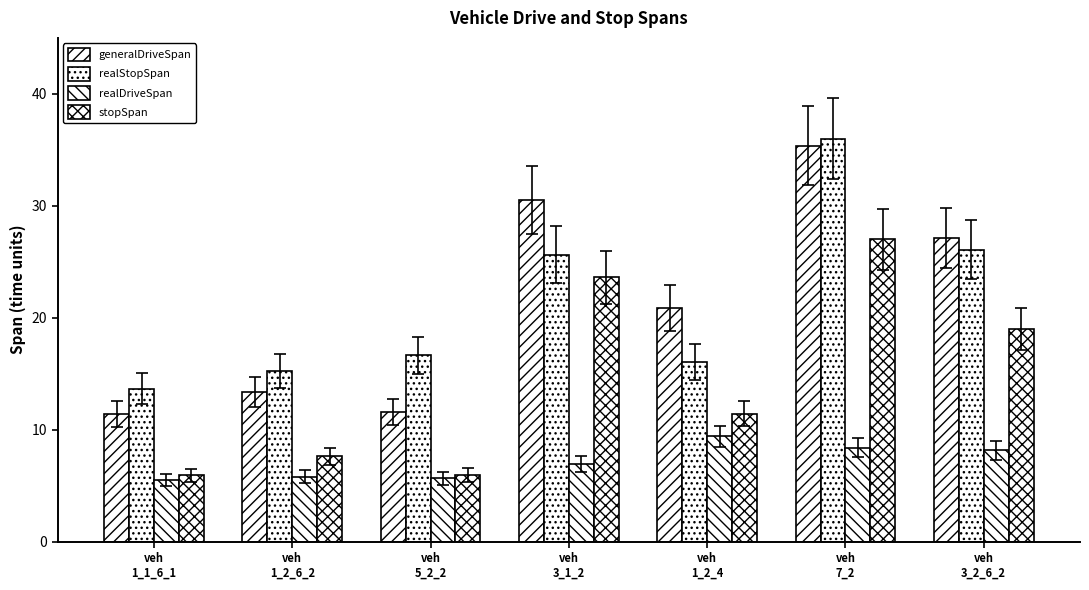

Count the number of categories in the chart.

7